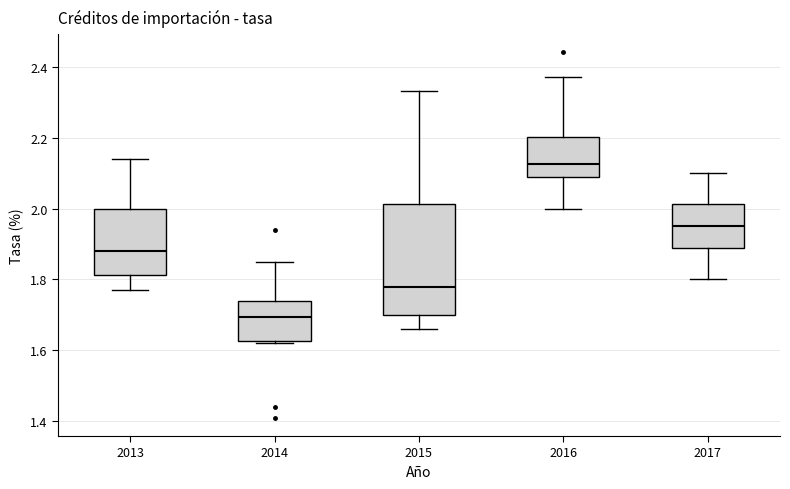

Reading left to right, read every box against the y-axis: the position of its median line, the range the box covers, and the ends of its whiskers. The values are not printed on the chart, so give them approximately, as read against the axis.

2013: median 1.88, box 1.82 to 2.00, whiskers 1.78 to 2.14
2014: median 1.70, box 1.62 to 1.74, whiskers 1.62 (just below the box's lower edge) to 1.86
2015: median 1.78, box 1.70 to 2.02, whiskers 1.66 to 2.34
2016: median 2.12, box 2.08 to 2.20, whiskers 2.00 to 2.38
2017: median 1.96, box 1.88 to 2.02, whiskers 1.80 to 2.10